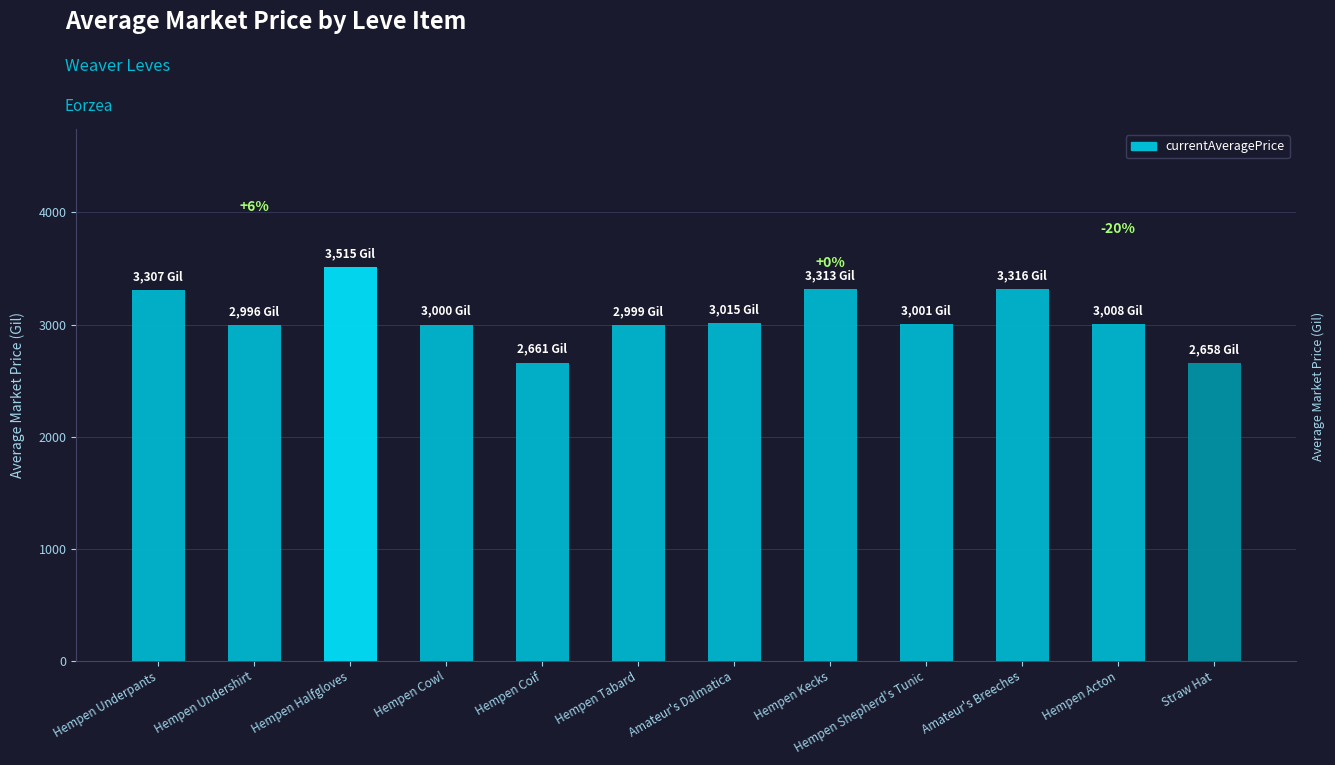

What is the approximate value at Hempen Kecks?

3313